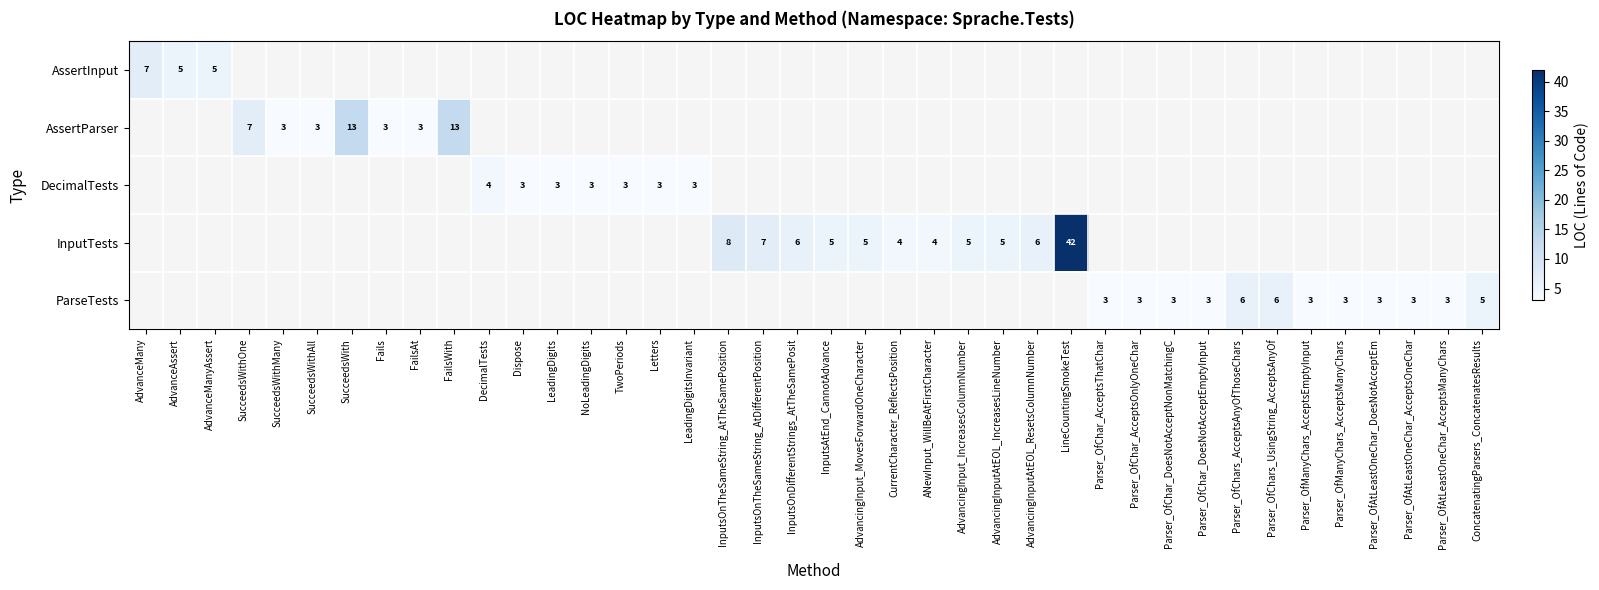

Is the value of AssertParser at AdvancingInputAtEOL_ResetsColumnNumber greater than the value of ParseTests at InputsAtEnd_CannotAdvance?

No